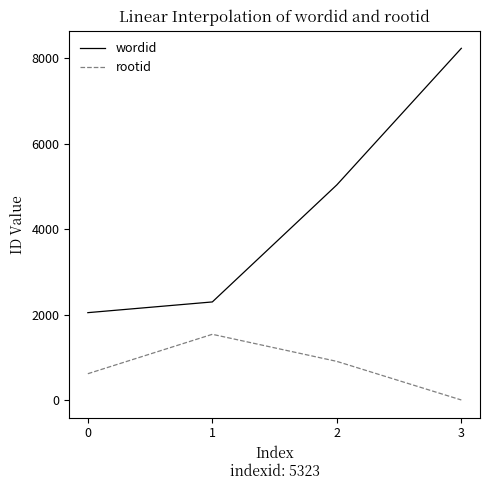

At how many categories does at least one series exceed 2512?

2